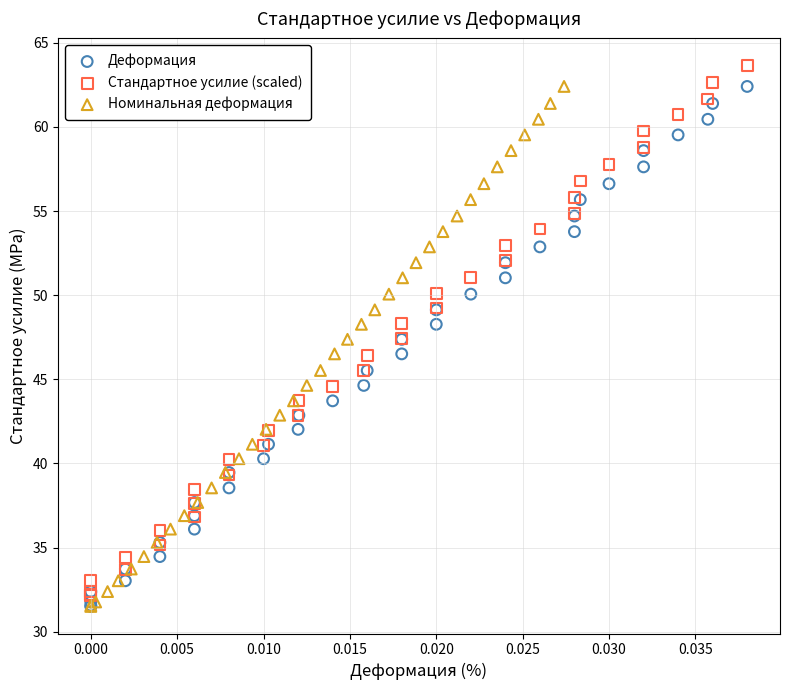

Which series has the largest Y range (max minus min)?

Стандартное усилие (scaled)